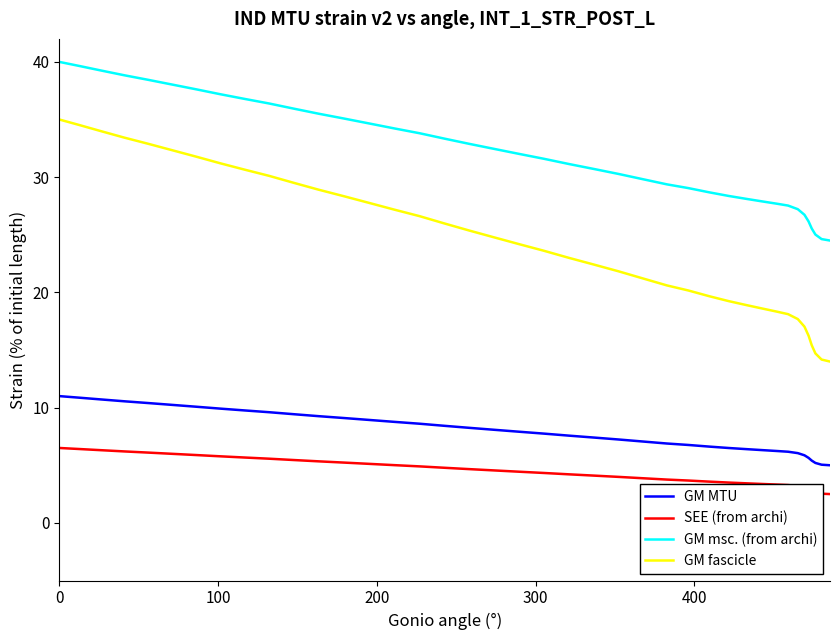

Which series has the largest total across all categories?

GM msc. (from archi)